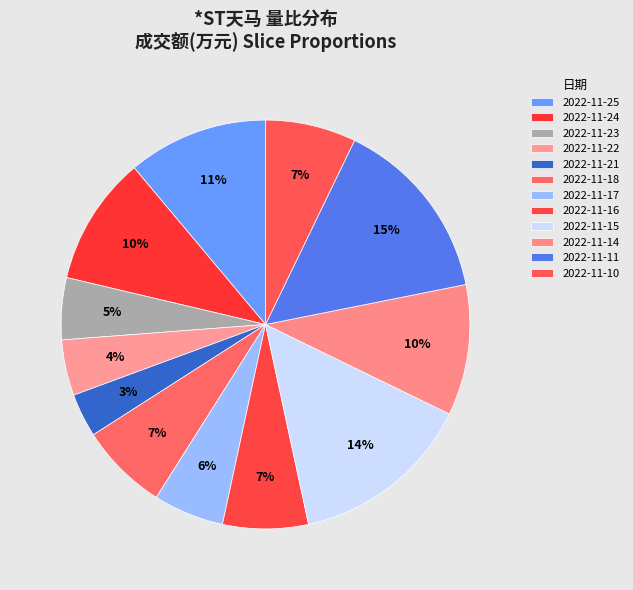

What is the total percentage of 2022-11-24 and 2022-11-17?

15.8%